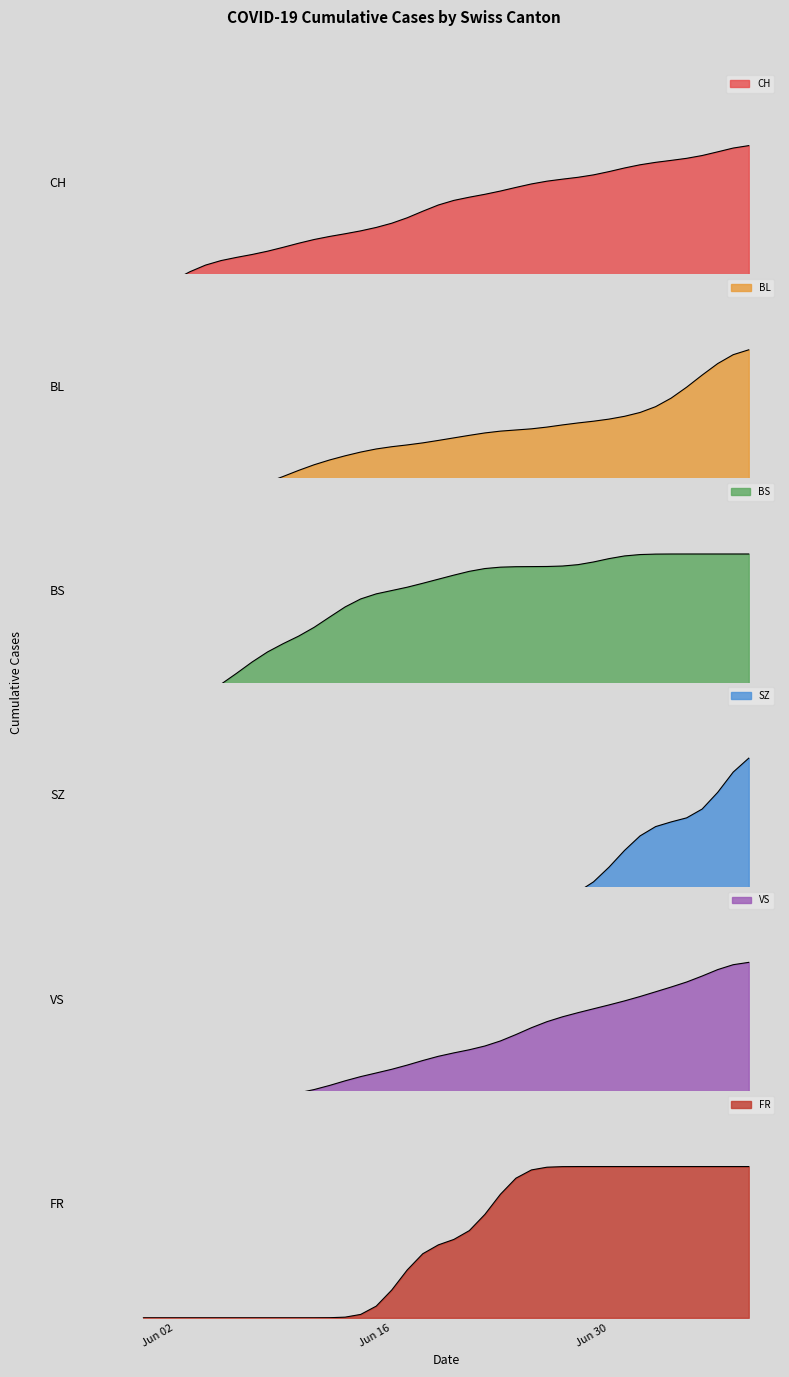

Is the value of BL at 29 greater than the value of BS at 3?

Yes